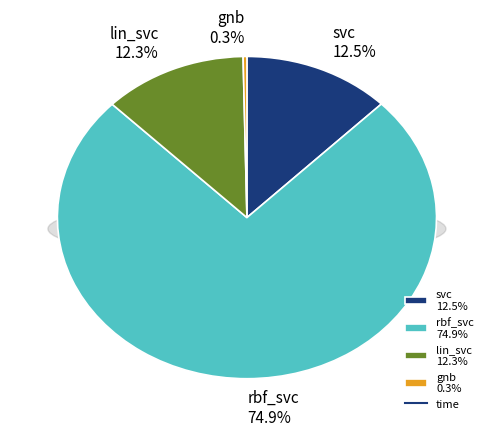

The lin_svc slice represents 3% of the pie. True or false?

False